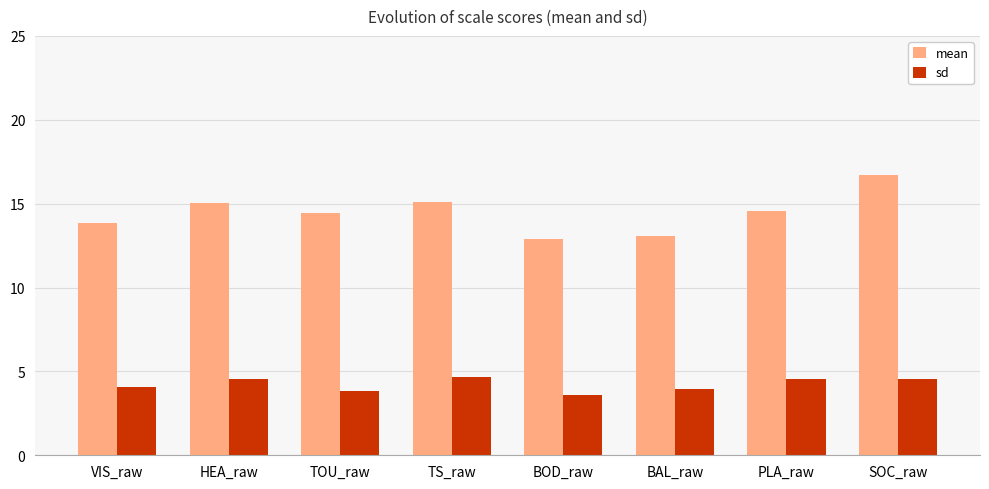

The mean series shows 14.4 at TOU_raw. True or false?

True